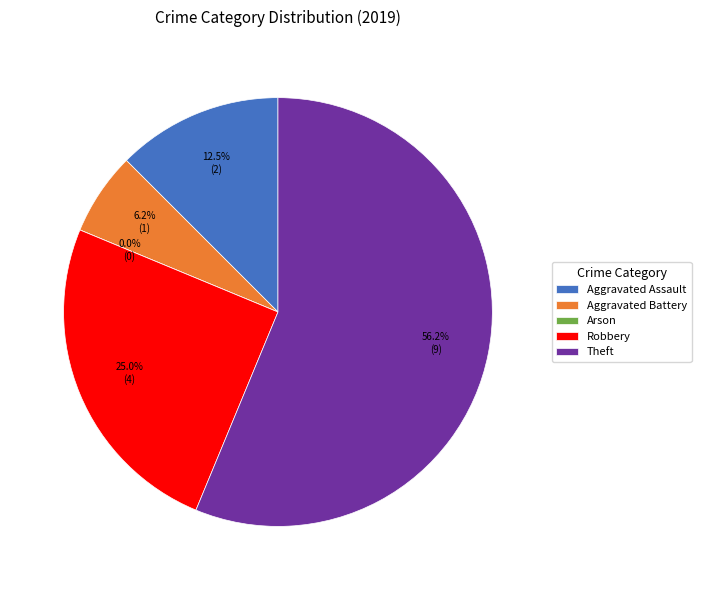

The Theft slice represents 70% of the pie. True or false?

False